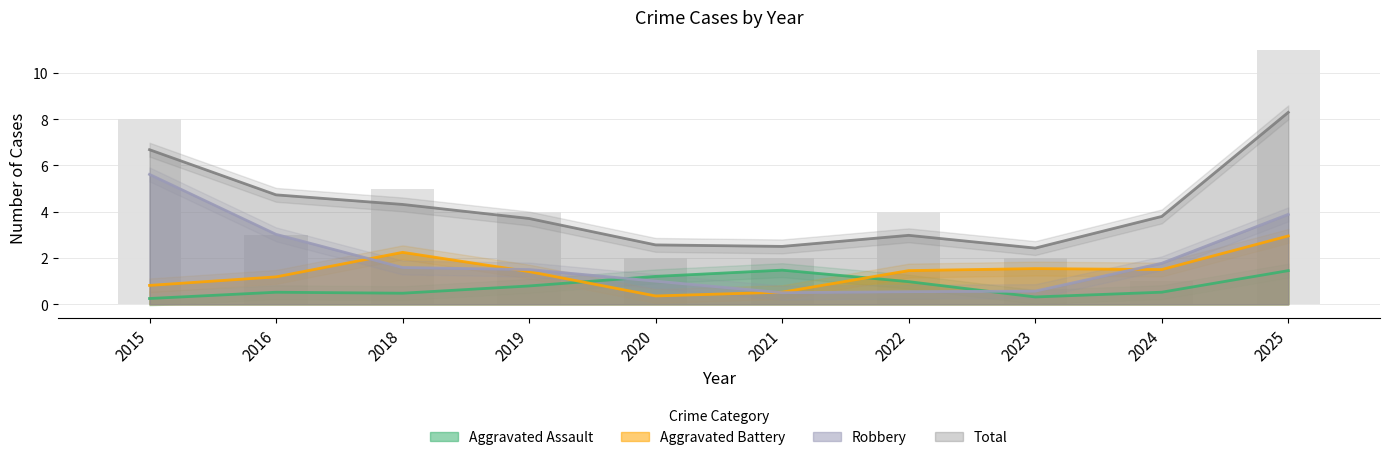

Reading left to right, transcribe all the data shown in this chart.

Aggravated Assault: 2015=0	2016=1	2018=0	2019=1	2020=1	2021=2	2022=1	2023=0	2024=0	2025=2
Aggravated Battery: 2015=1	2016=0	2018=4	2019=1	2020=0	2021=0	2022=2	2023=2	2024=0	2025=4
Robbery: 2015=7	2016=2	2018=1	2019=2	2020=1	2021=0	2022=1	2023=0	2024=1	2025=5
Total: 2015=8	2016=3	2018=5	2019=4	2020=2	2021=2	2022=4	2023=2	2024=1	2025=11